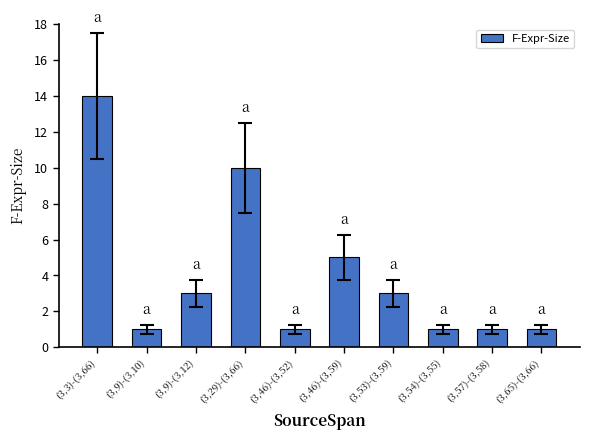

Reading left to right, extract all data points from this chart.

14	1	3	10	1	5	3	1	1	1